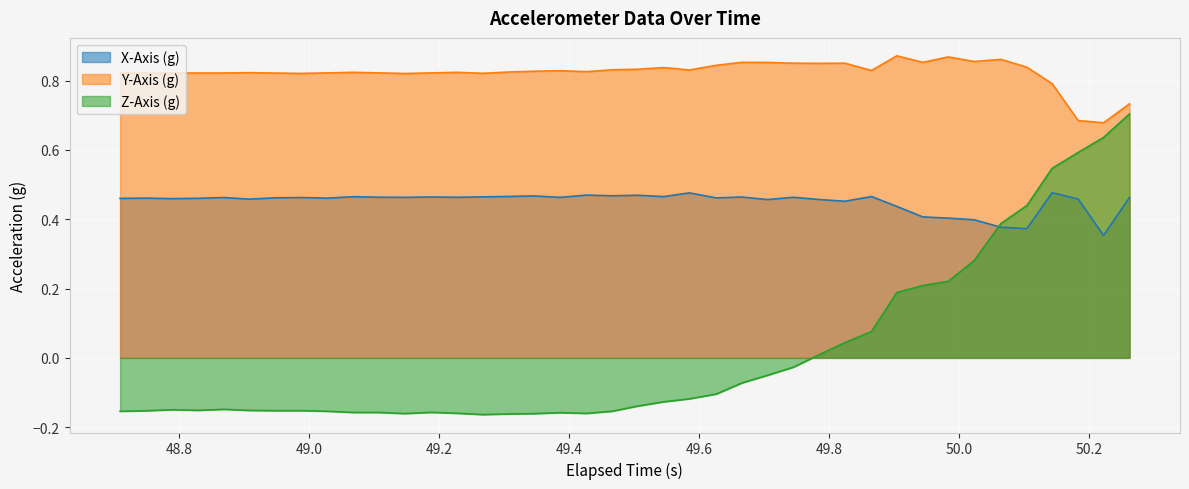

Rank the series by their average value, from lowest to highest.

Z-Axis (g), X-Axis (g), Y-Axis (g)